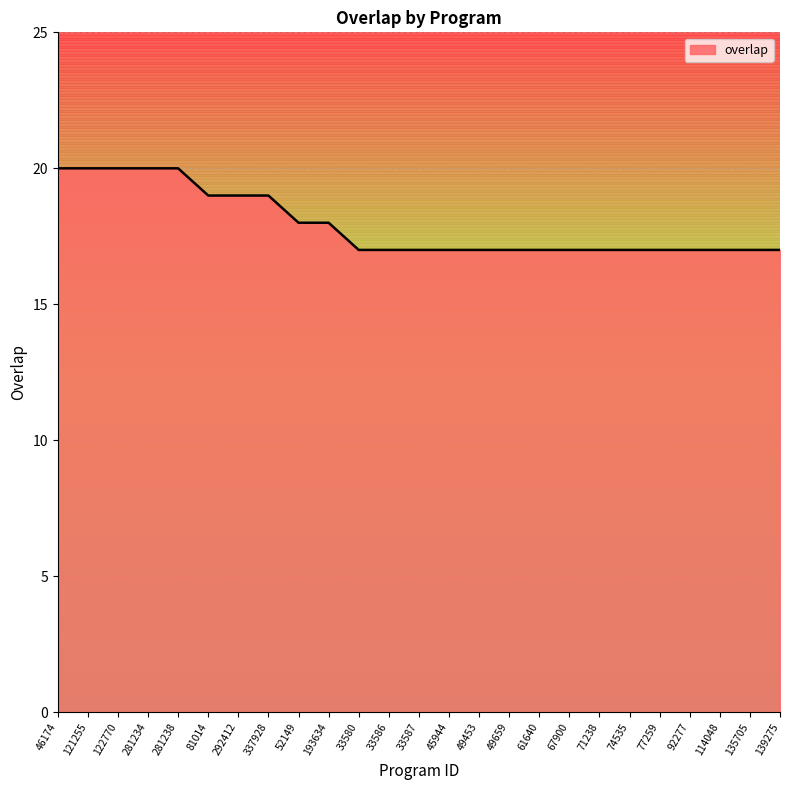

What is the difference between the maximum and minimum values?

3